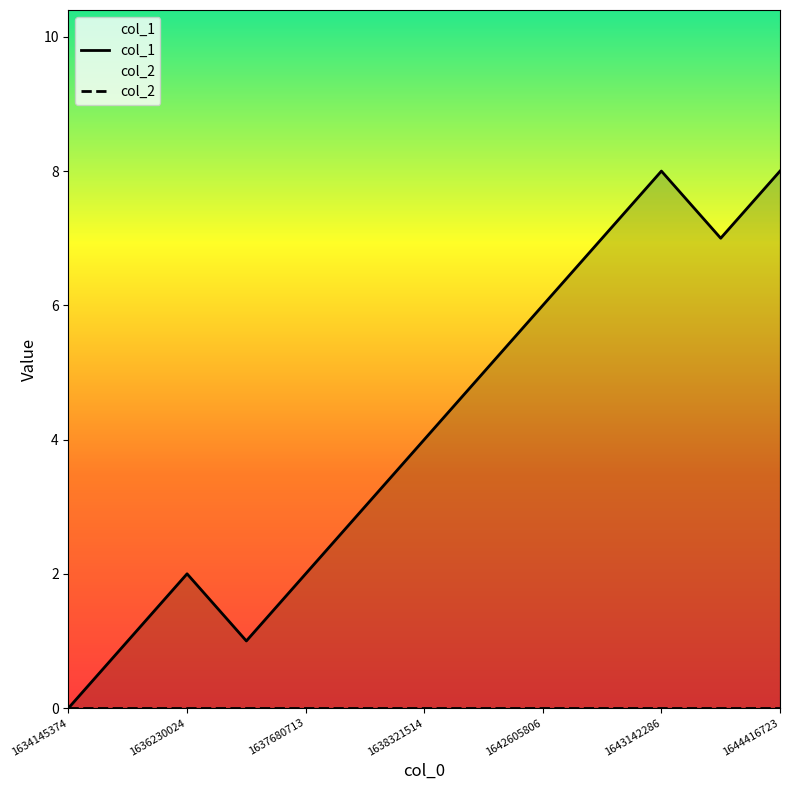

Rank the series by their maximum value, from lowest to highest.

col_2, col_1